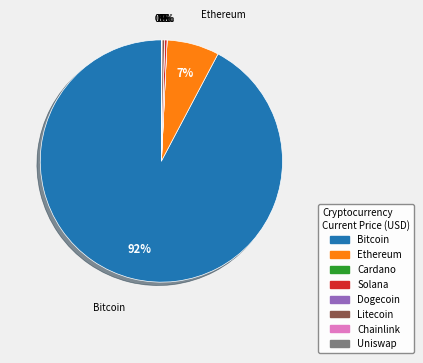

Is there a majority slice in this chart?

Yes